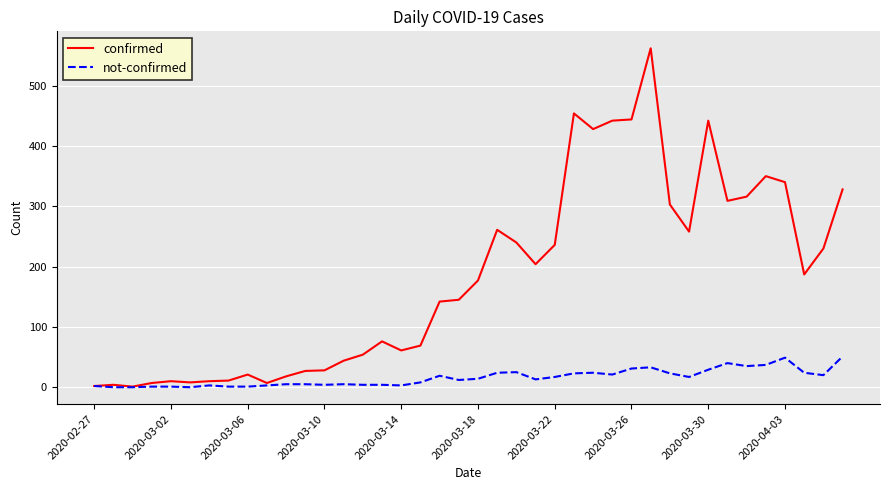

What is the greatest value displayed?

562